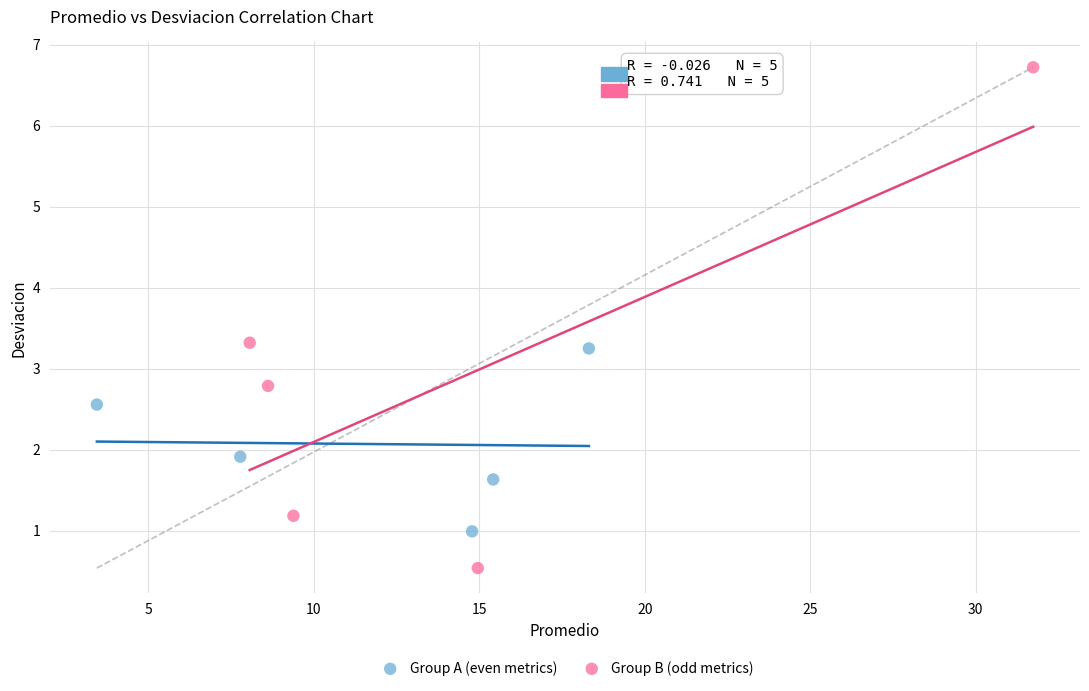

Which series reaches the maximum Y coordinate?

Group B (odd metrics)